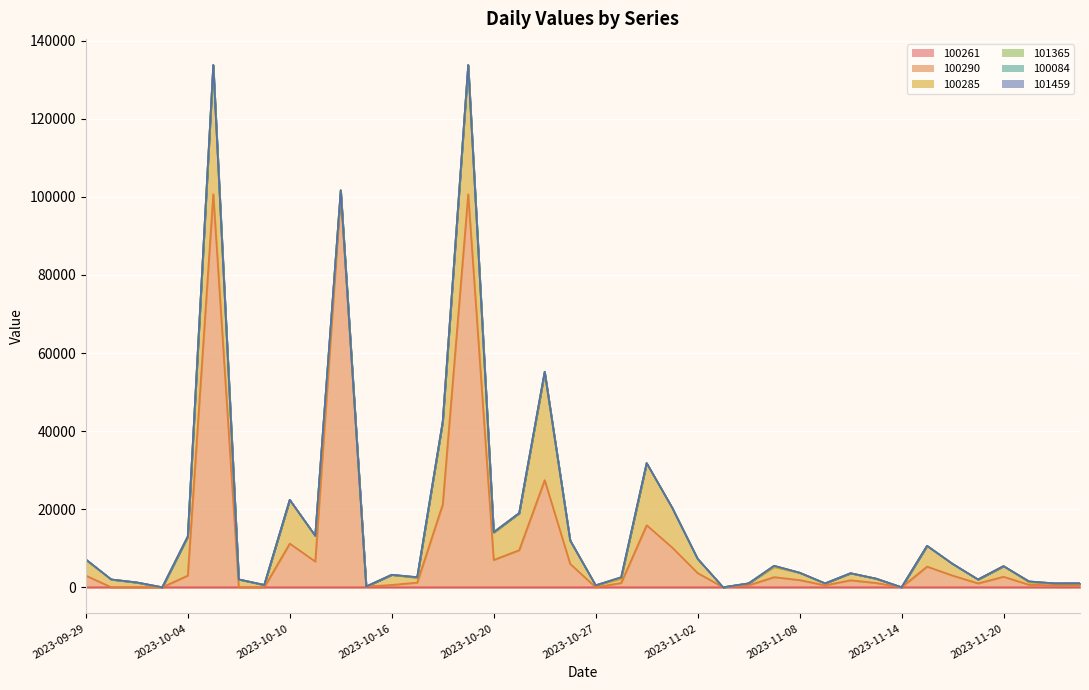

True or false: 100285 and 100084 cross at least once.

False